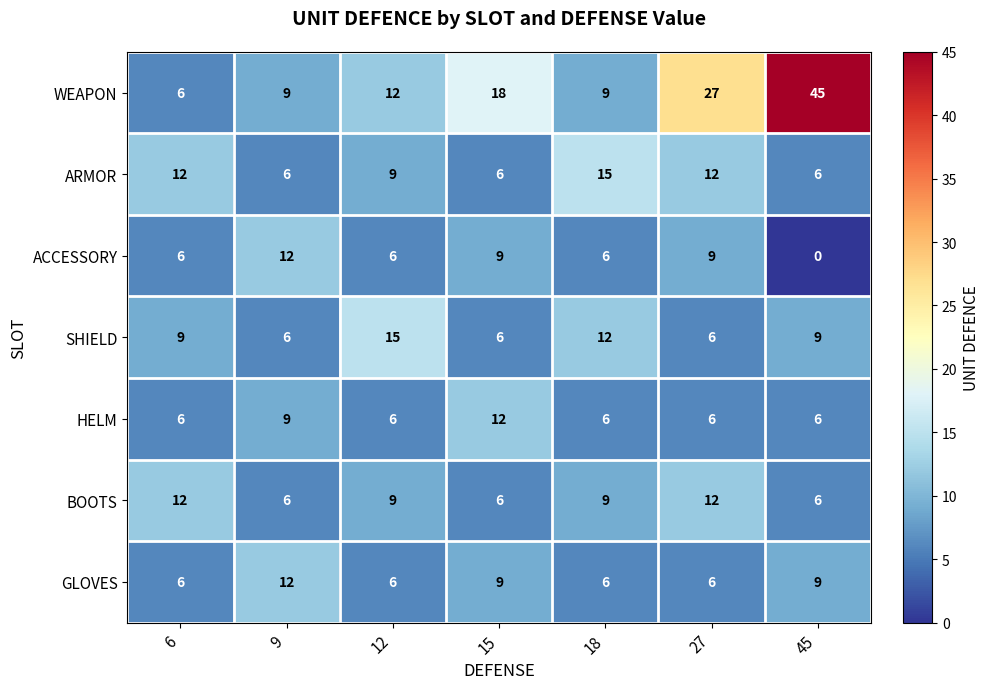

How many distinct data groups are displayed?

7